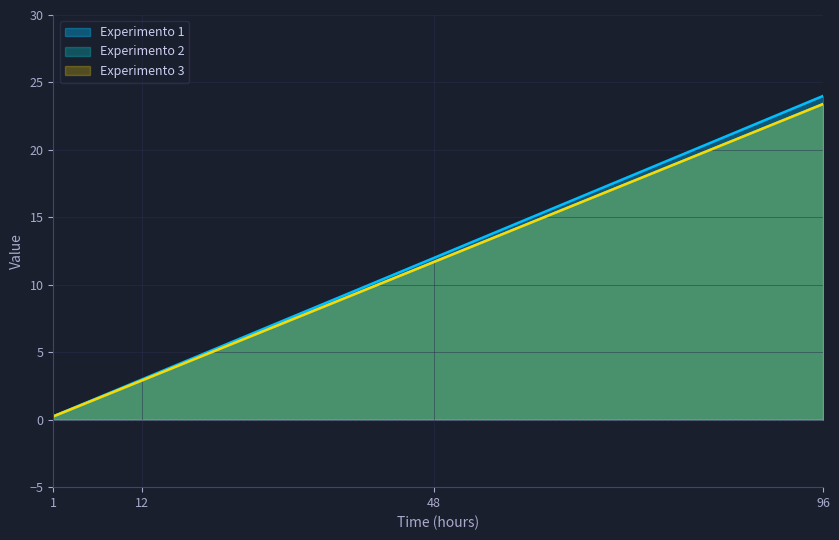

Where is Experimento 1 nearest to the value 12?

48